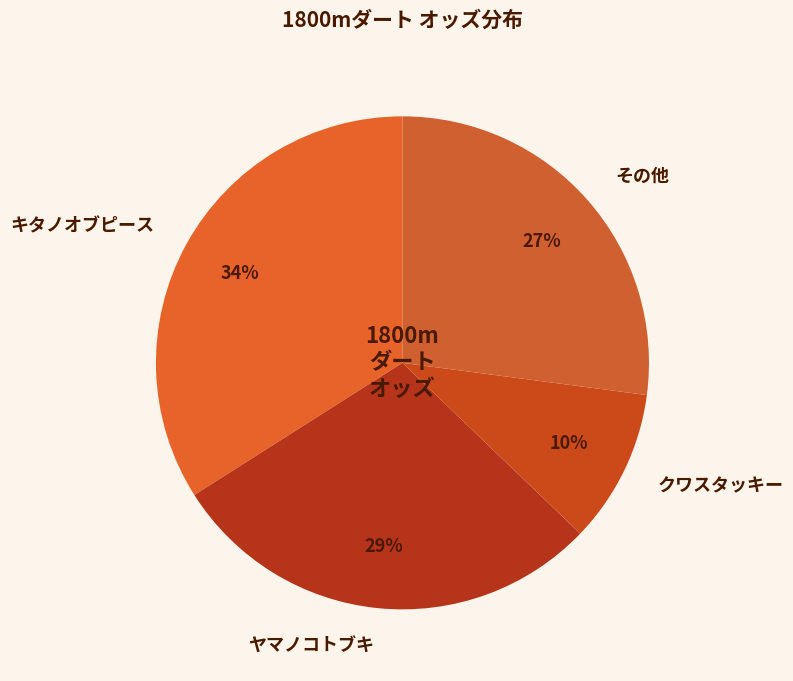

Rank the categories by value from highest to lowest.

キタノオブピース, ヤマノコトブキ, その他, クワスタッキー